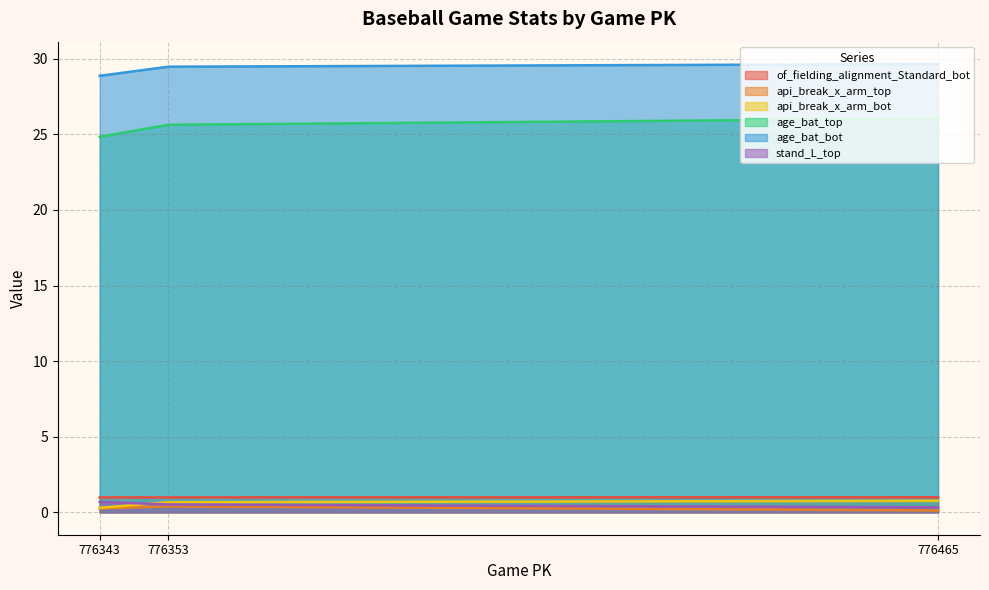

Is the value of age_bat_top at 776465 greater than the value of of_fielding_alignment_Standard_bot at 776465?

Yes